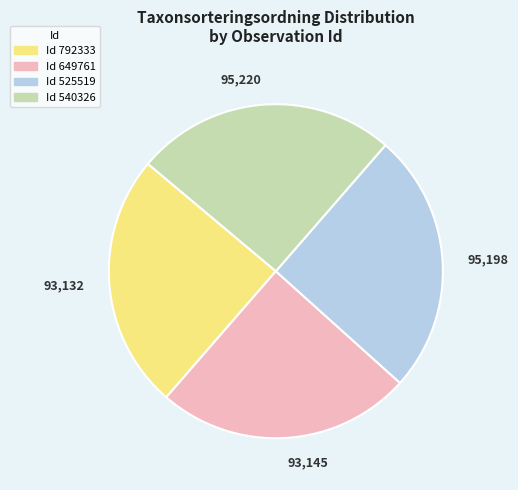

Is there a majority slice in this chart?

No